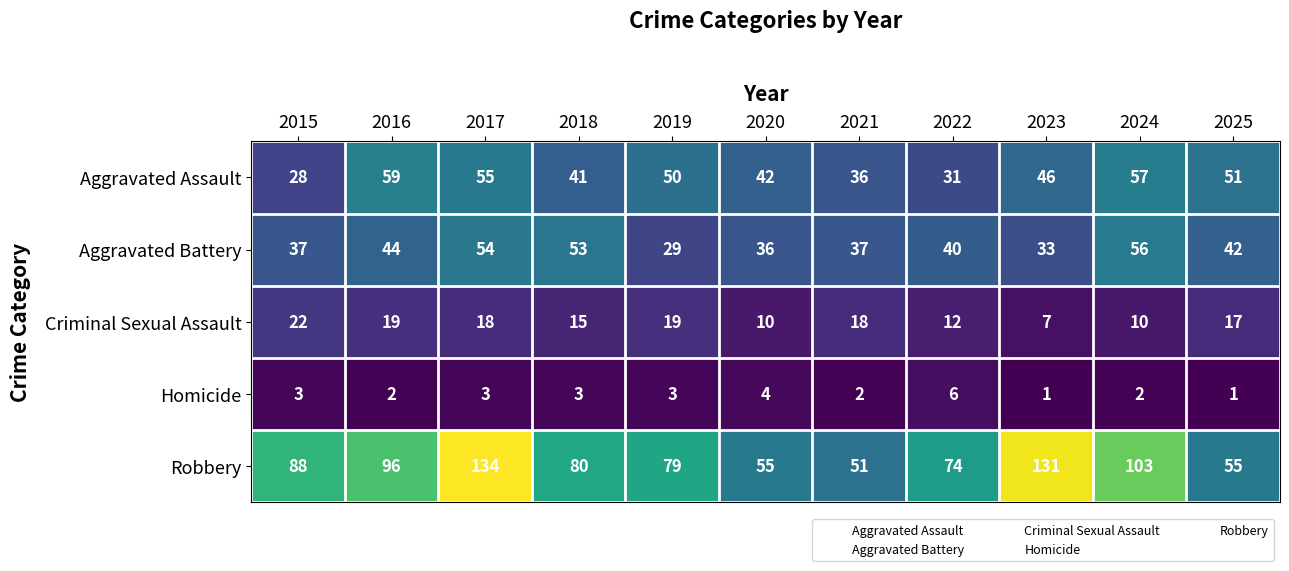

How many values in the Robbery series are below 80?

5